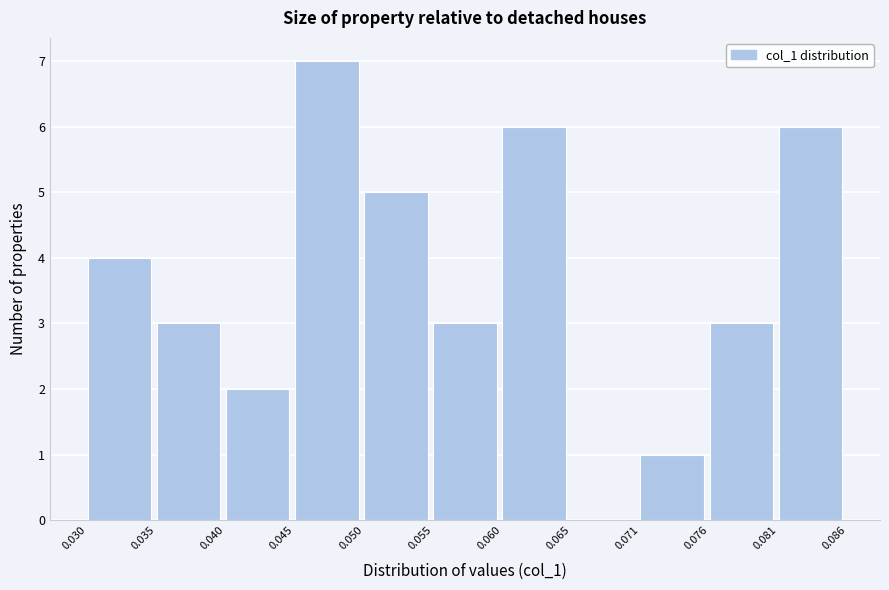

What is the height of the bar covering 0.081 to 0.086 on the x-axis? The values are not printed on the chart, so give them approximately, as read against the axis.

6